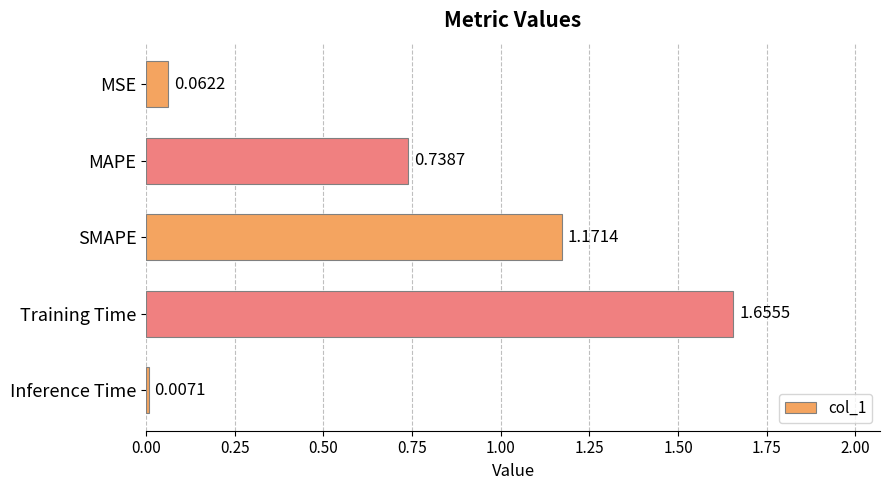

Where is the data nearest to the value 0?

Inference Time